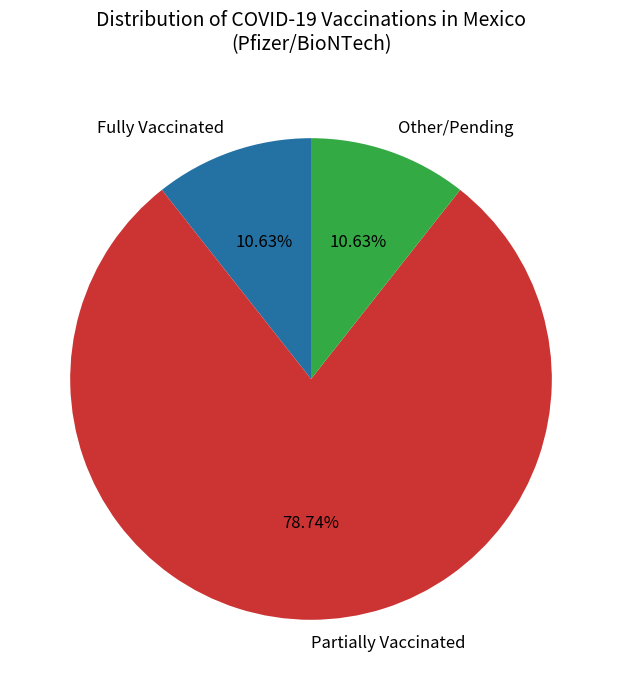

Which category has the biggest portion of the pie?

Partially Vaccinated